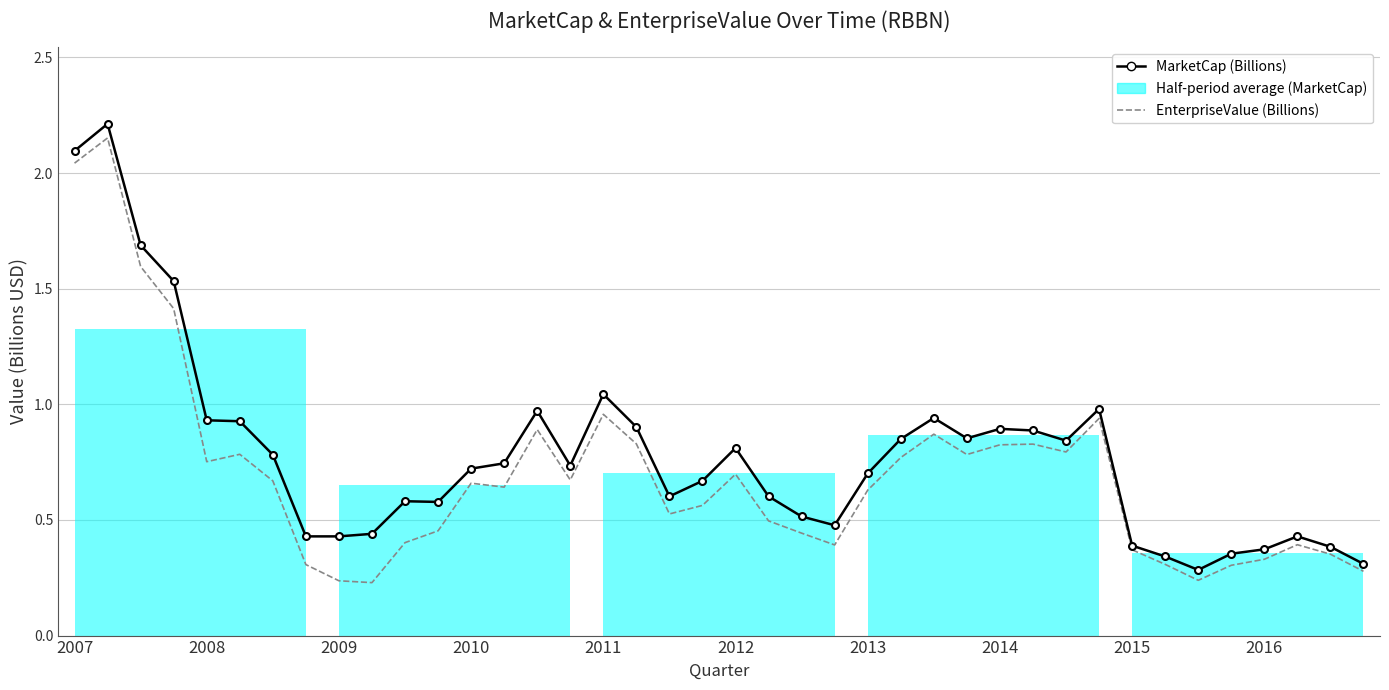

Count the number of data series in this chart.

2